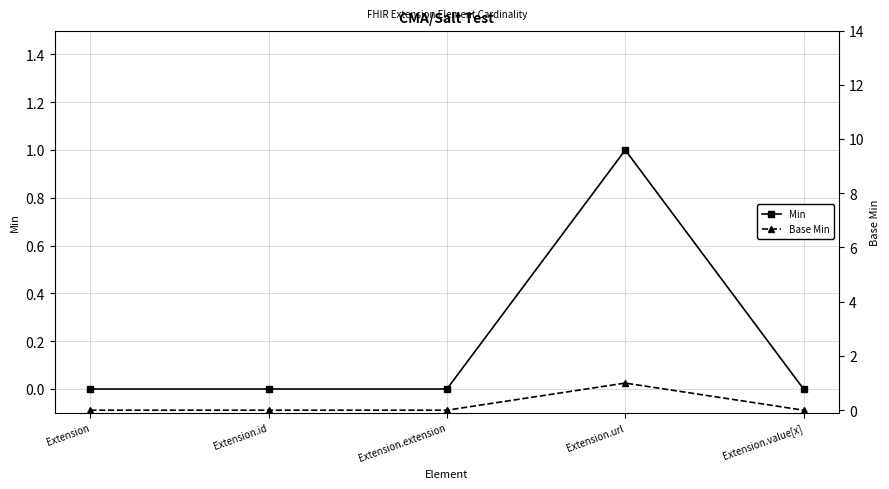

True or false: Base Min has more than 0 points higher than both neighbors.

True